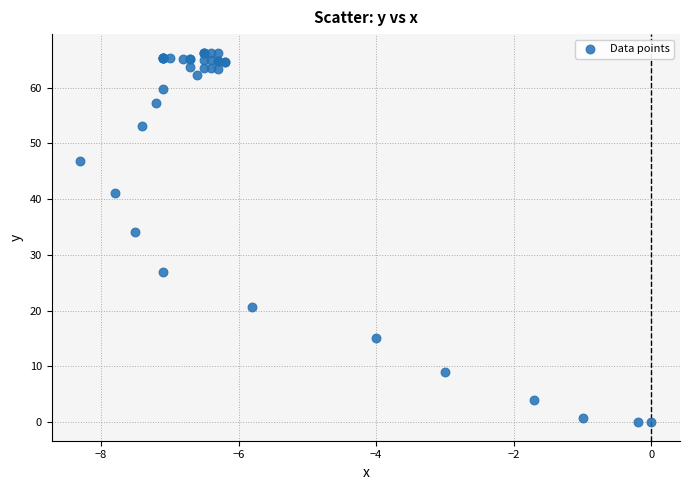

What Y value in the scatter plot is closest to 33?

34.1